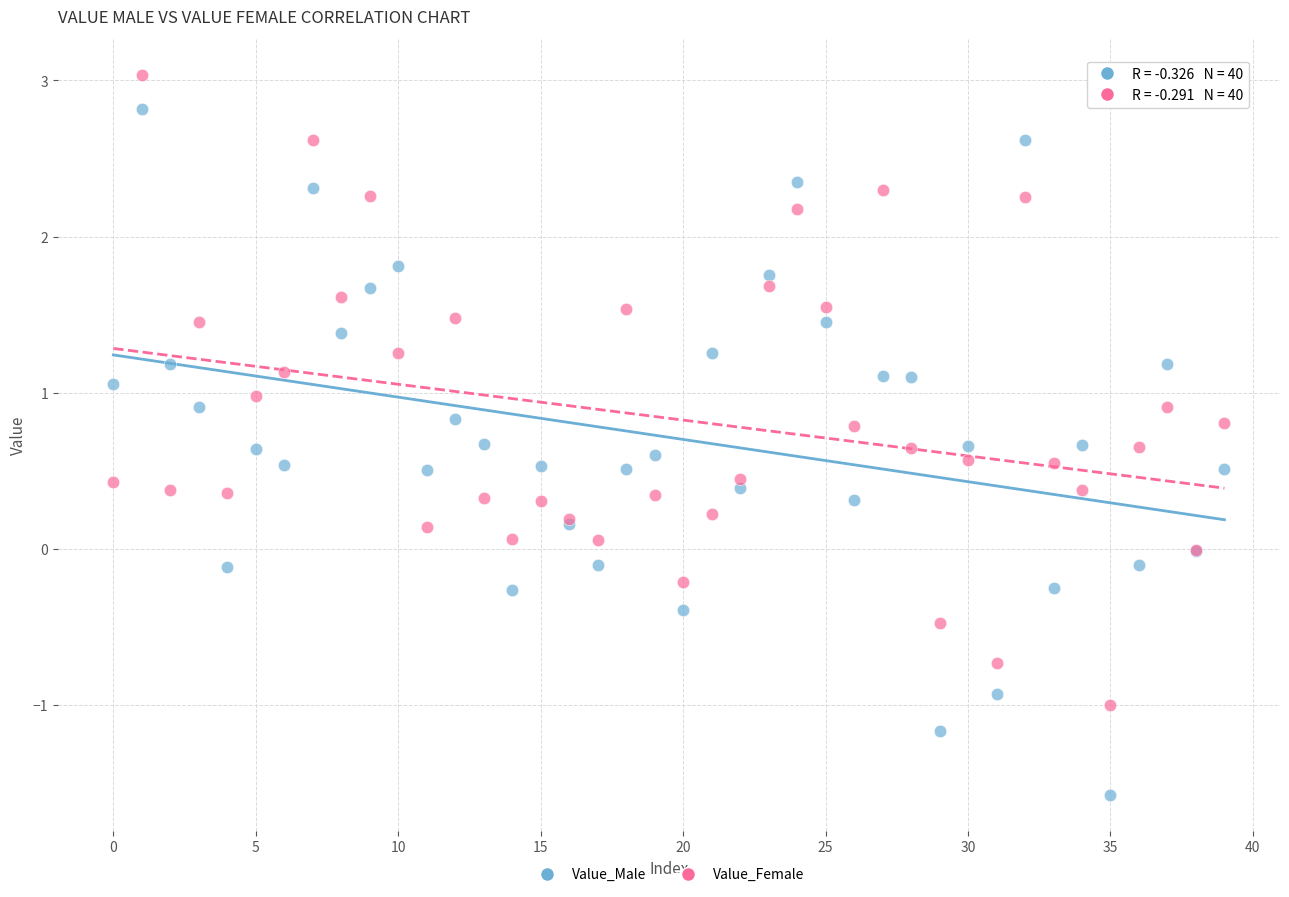

Which series has the widest spread of Y values?

Value_Male